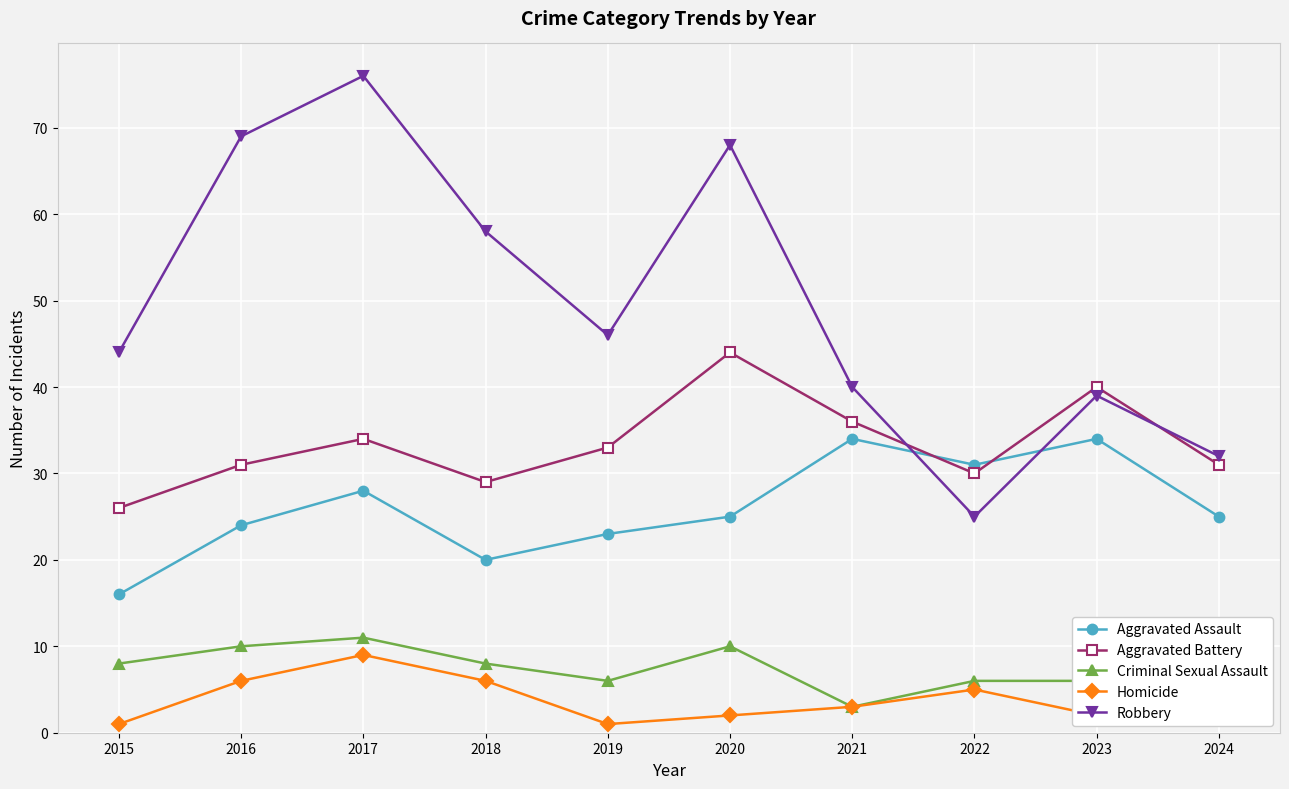

What is the value of the Criminal Sexual Assault point at the 4th from the left?

8